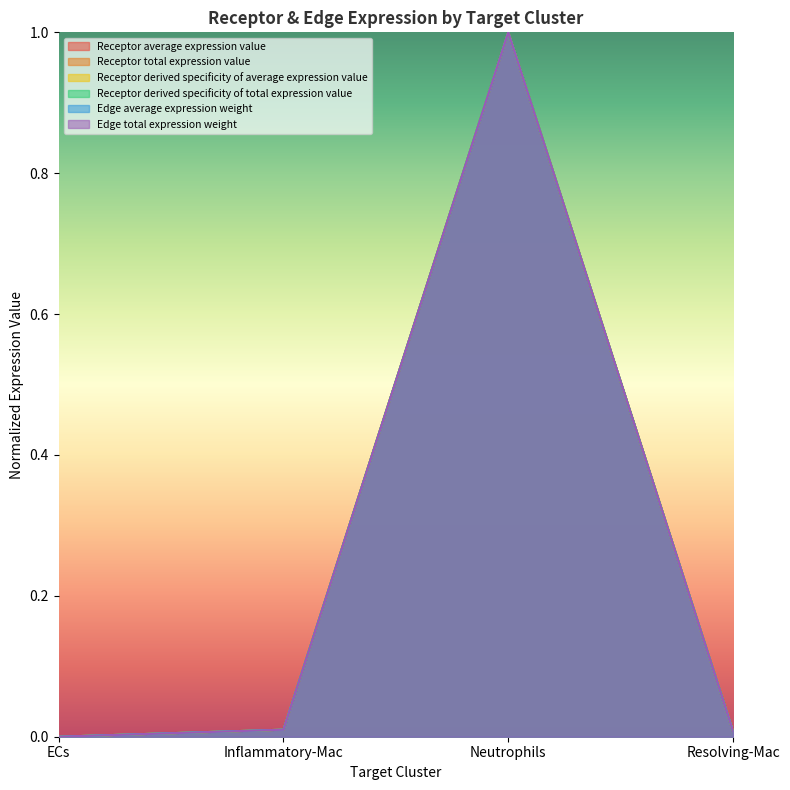

At which category is the sum across all series the highest?

Neutrophils